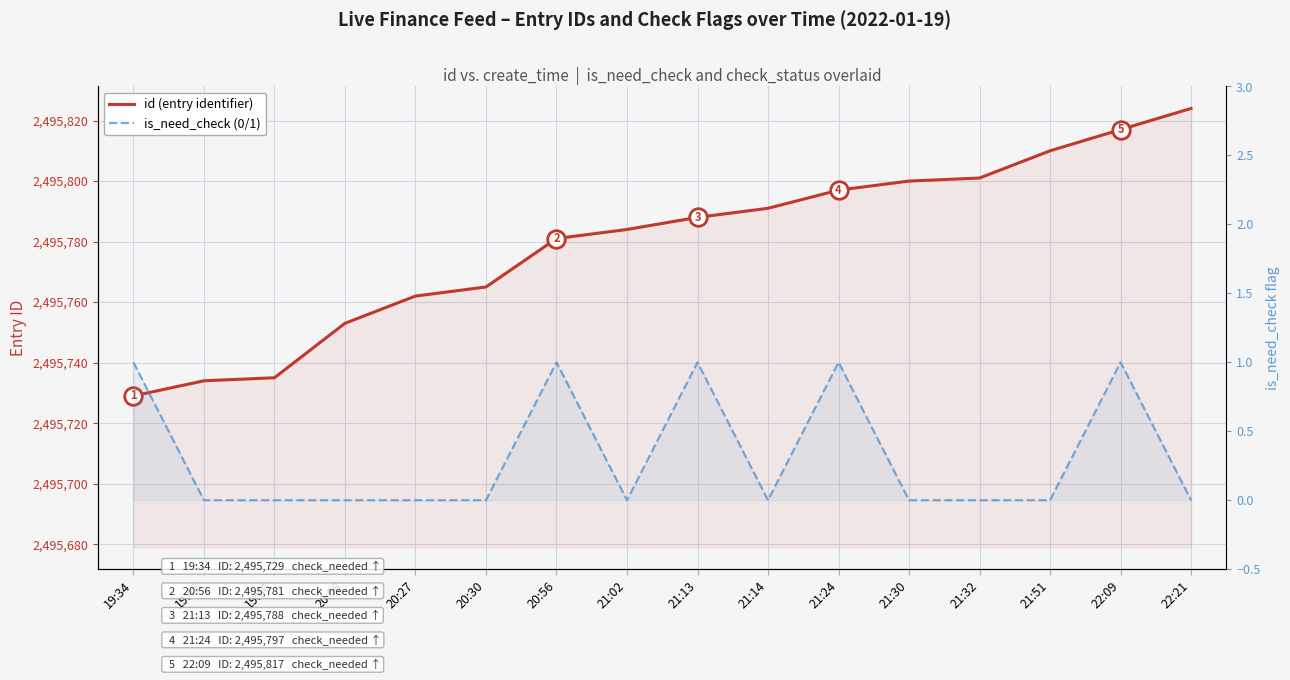

At which category is the sum across all series the highest?

22:21